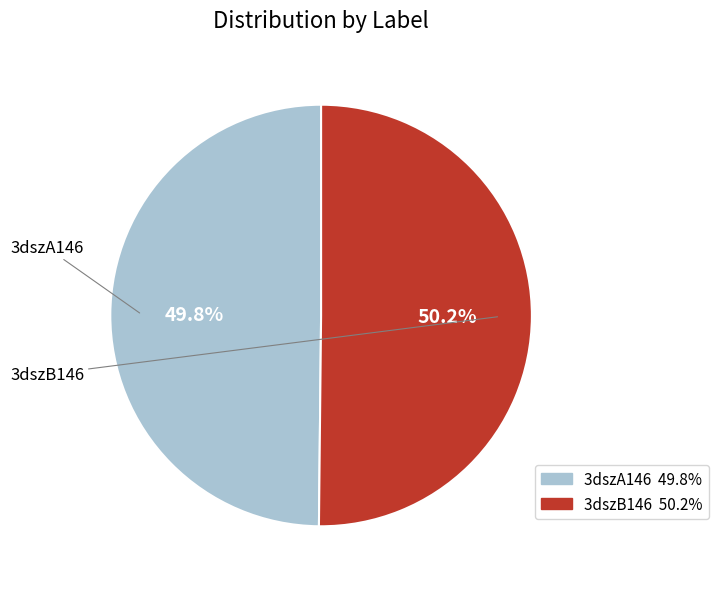

Count the number of slices in the pie.

2